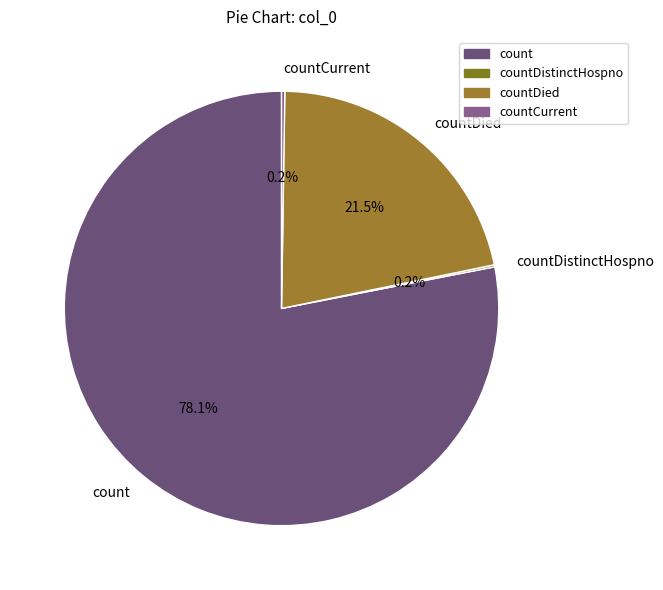

Which category has the biggest portion of the pie?

count